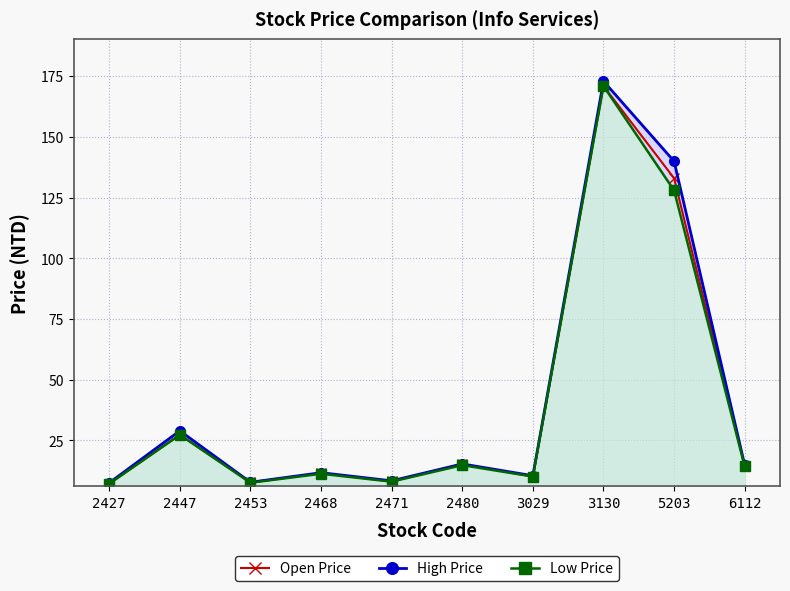

True or false: Open Price and Low Price cross at least once.

False